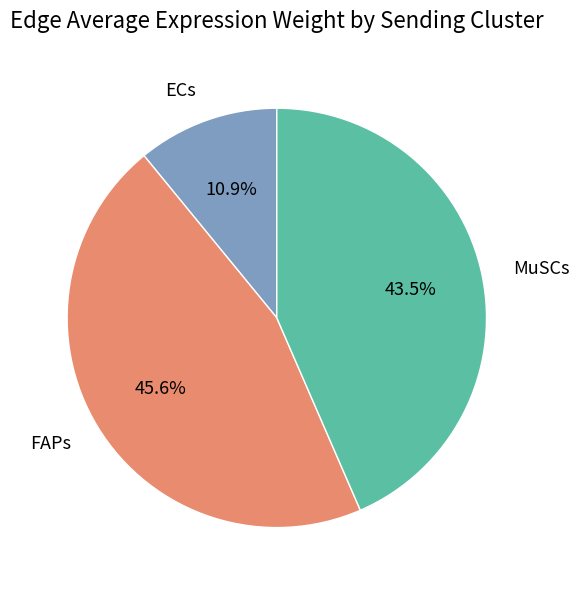

Is there any slice that represents more than half of the pie?

No